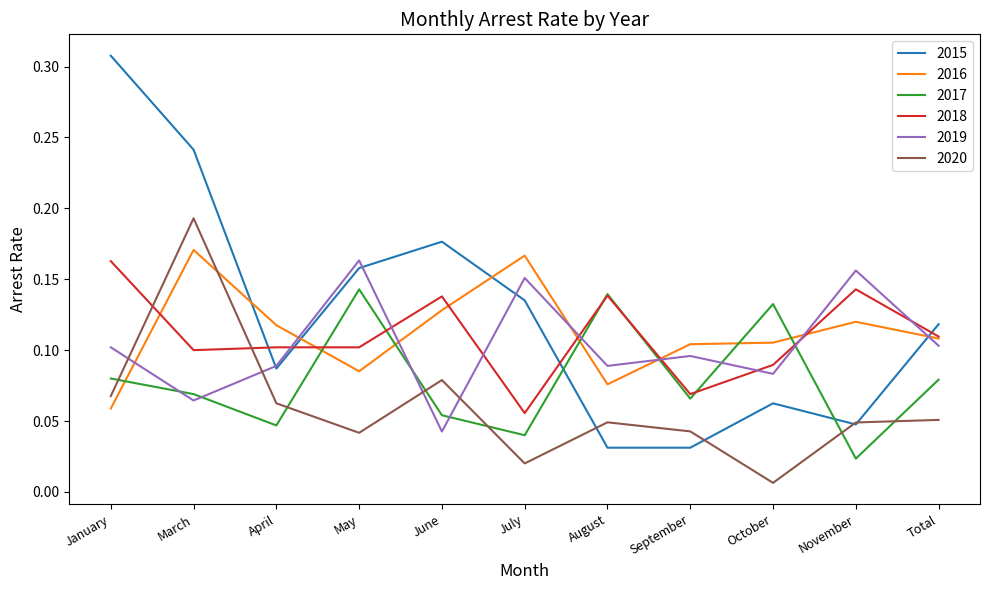

How many 2018 values are between 0 and 1?

11